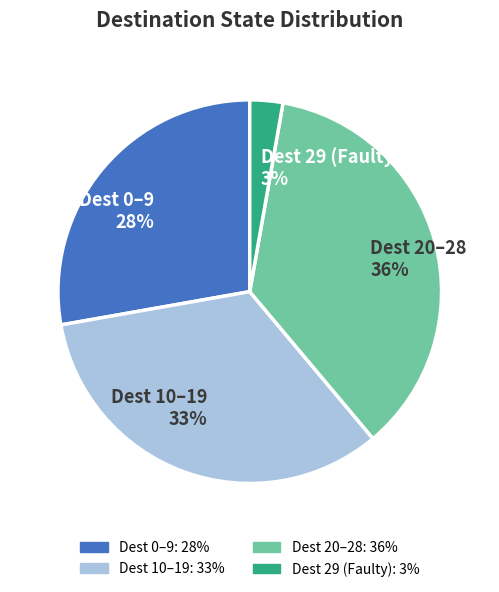

Do Dest 10–19 33% and Dest 0–9 28% together represent more than half of the pie?

Yes